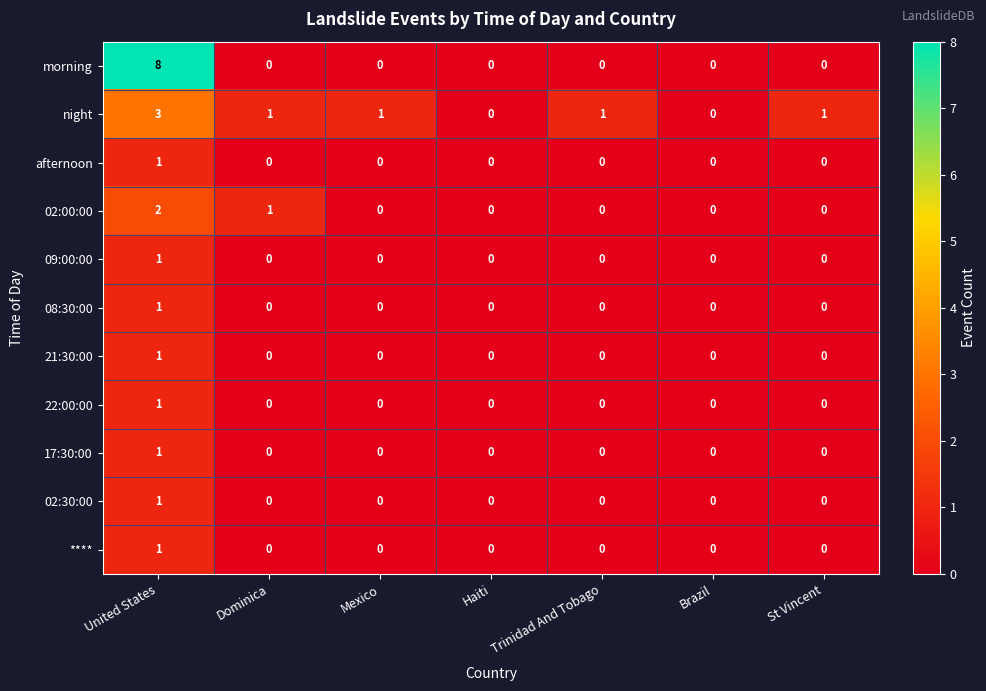

True or false: afternoon has a value of 0 at Trinidad And Tobago.

True